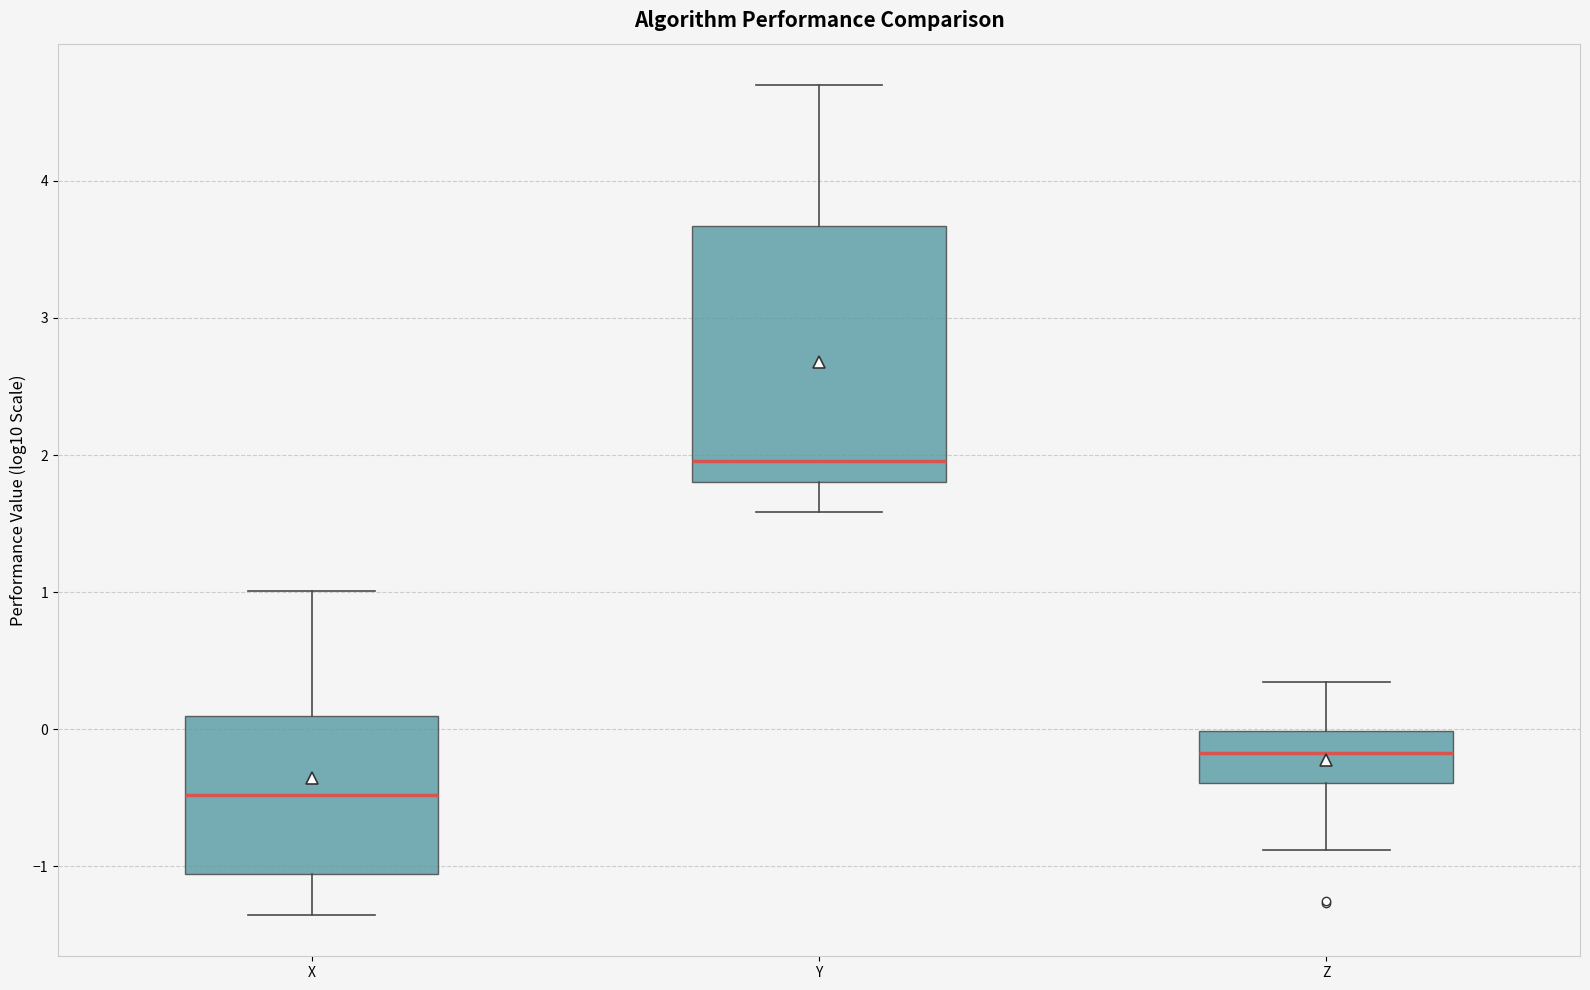

Which box's median line is the lowest?

X